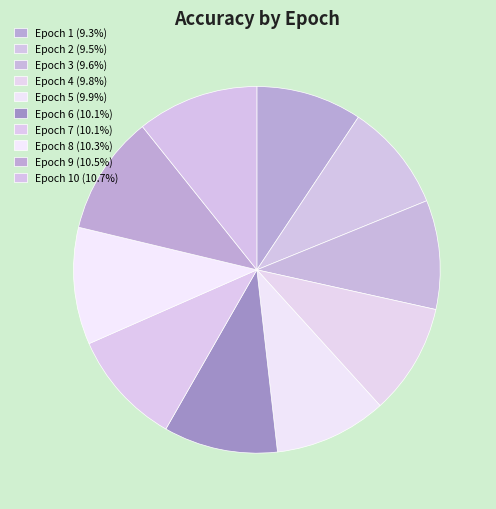

How many segments does this pie chart have?

10